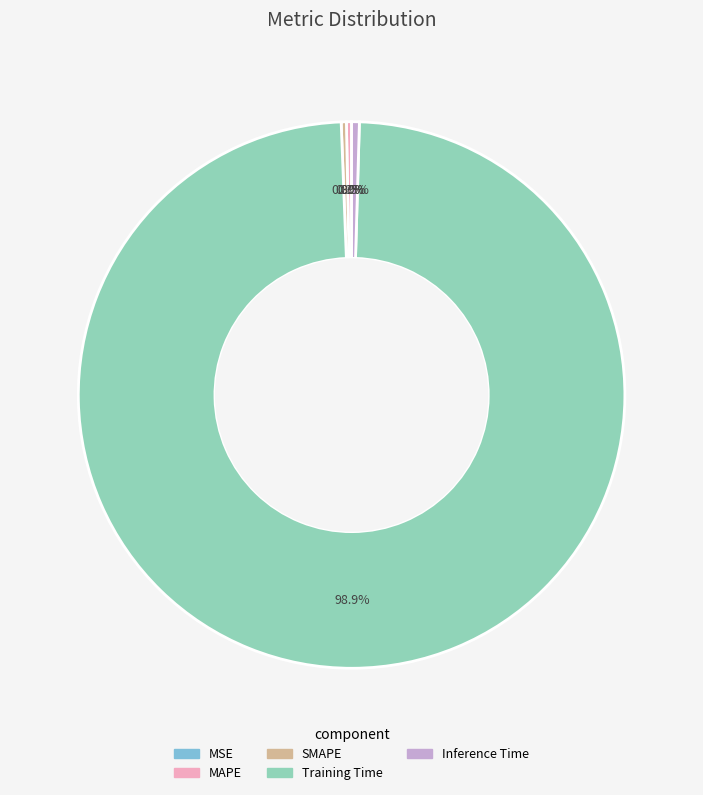

Is there a majority slice in this chart?

Yes